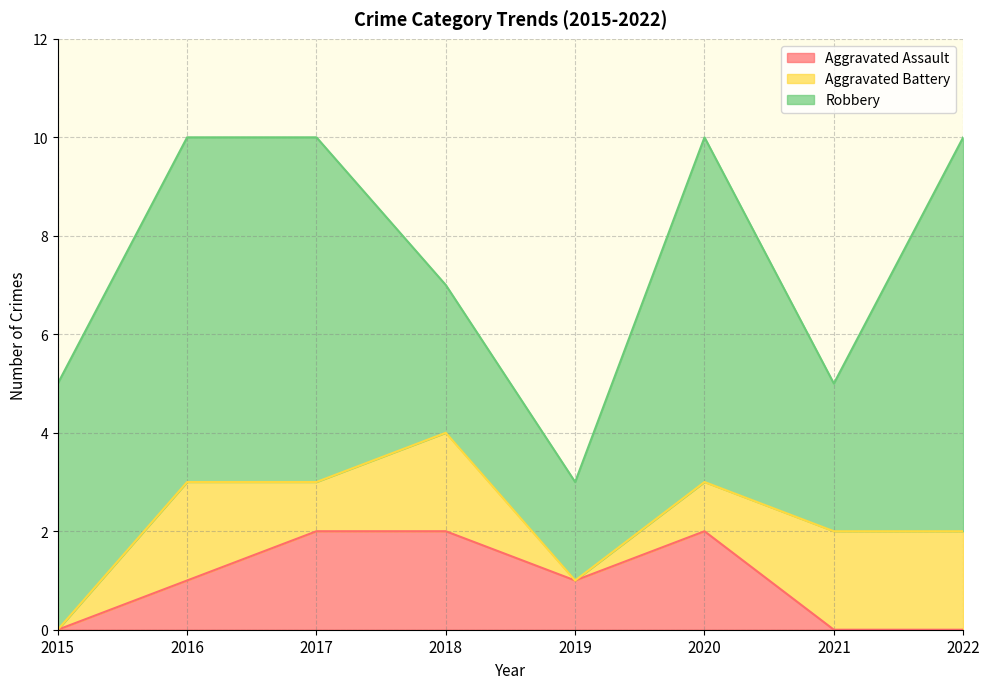

Between 2018 and 2021, which series saw the biggest shift?

Aggravated Assault